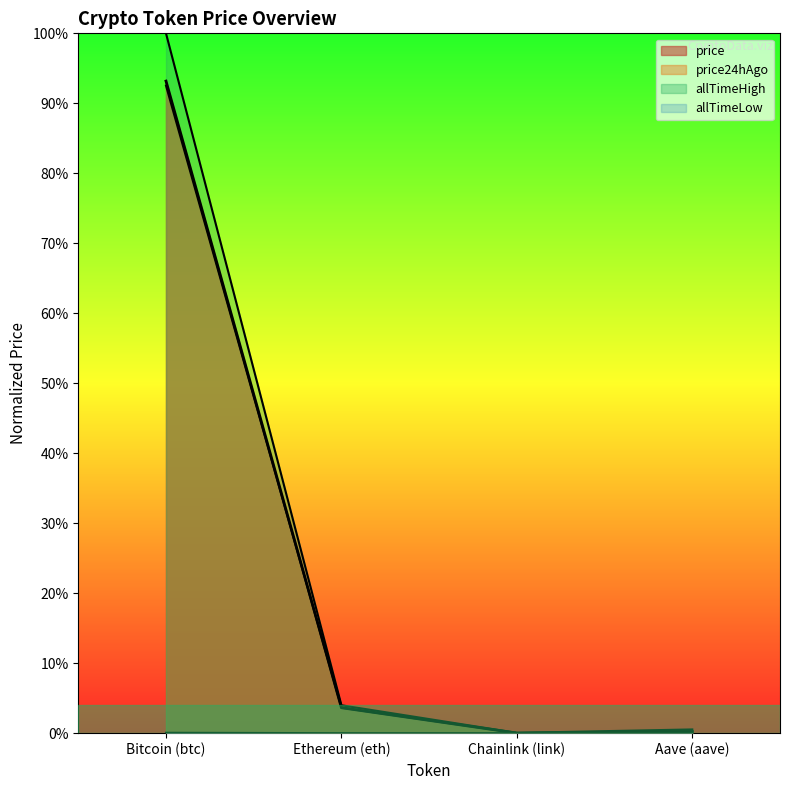

Where is the first local minimum for allTimeHigh?

Chainlink (link)